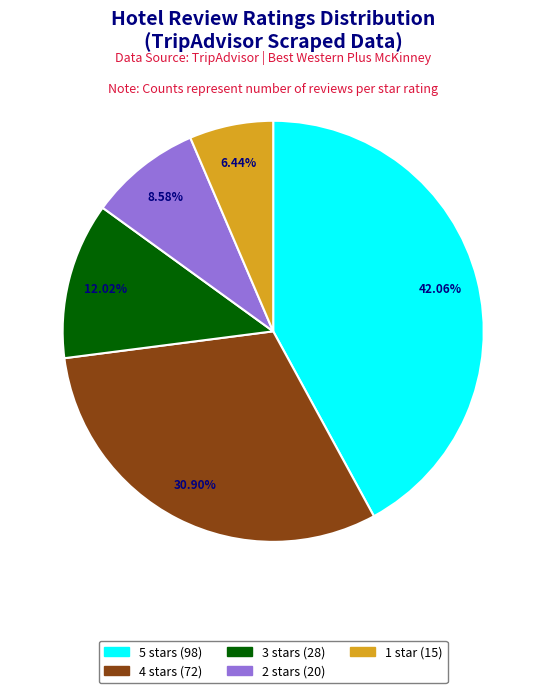

Count the number of slices in the pie.

5